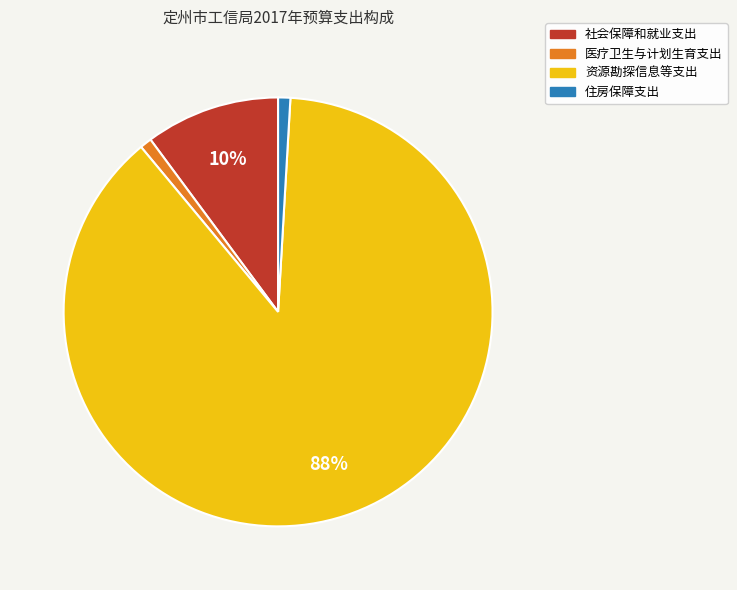

How many segments does this pie chart have?

4